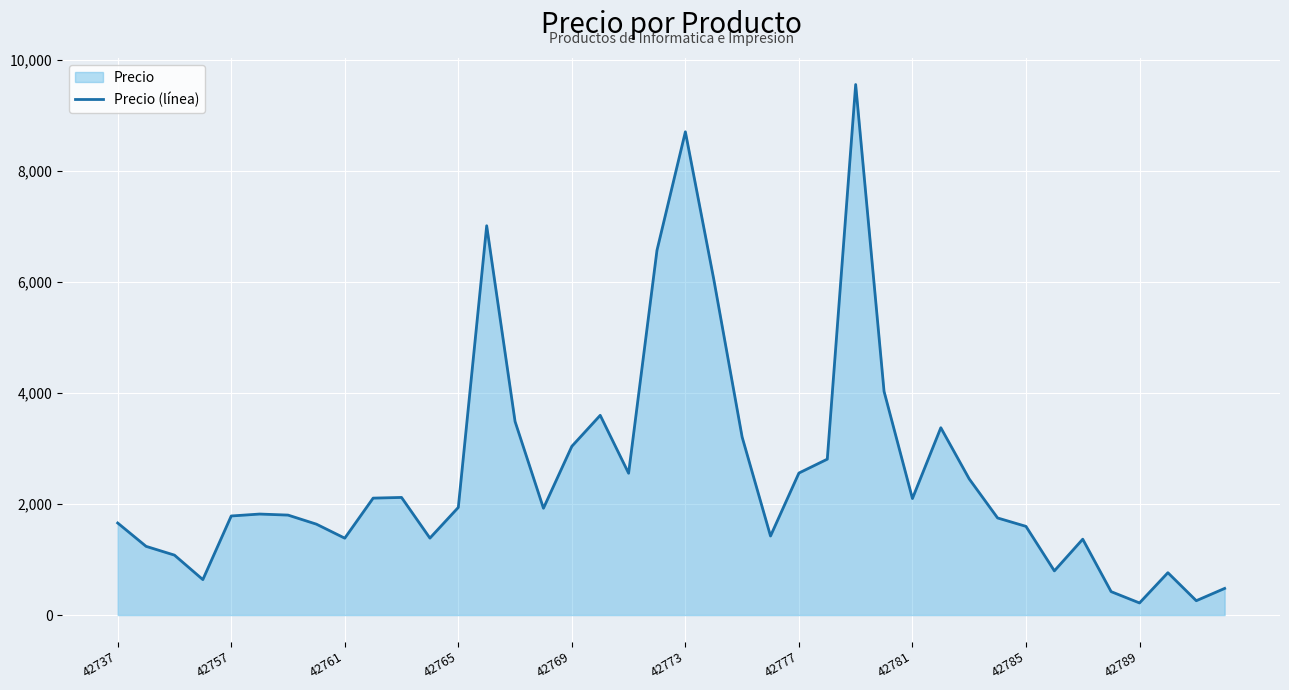

What is the change in value from 23 to 31?

+325.4